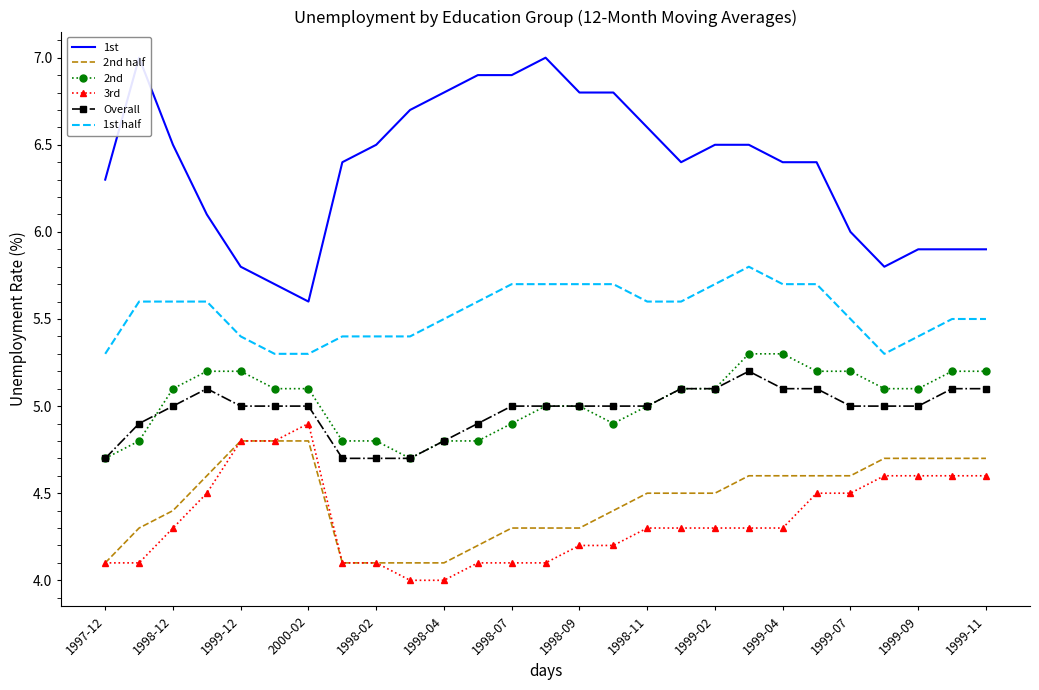

What position from the left is 19?

20